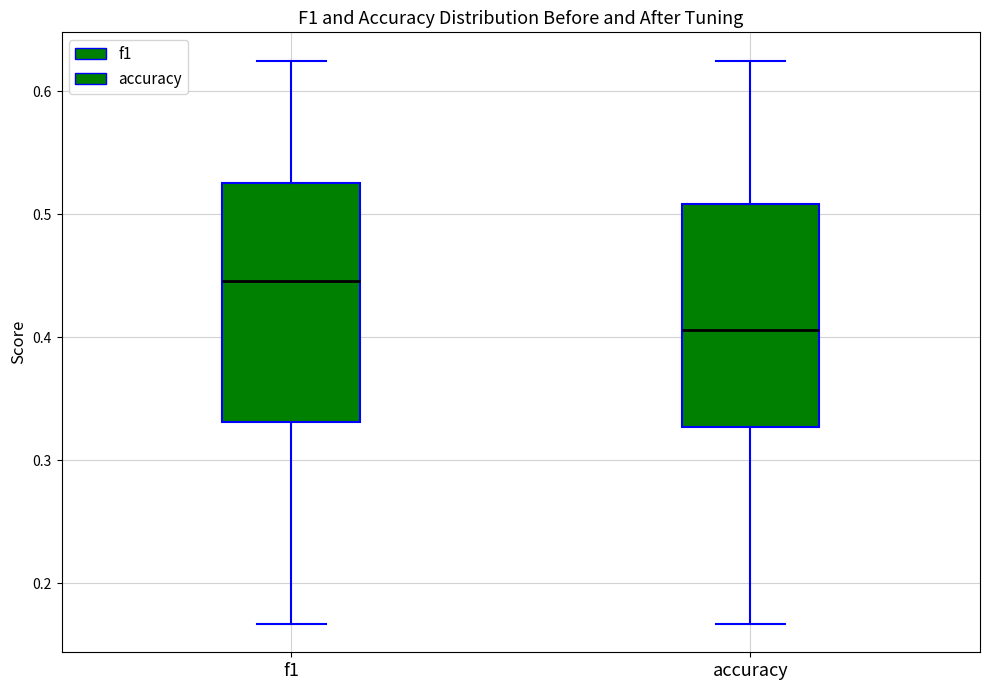

Comparing the boxes themselves (not the whiskers), which one is the tallest?

f1